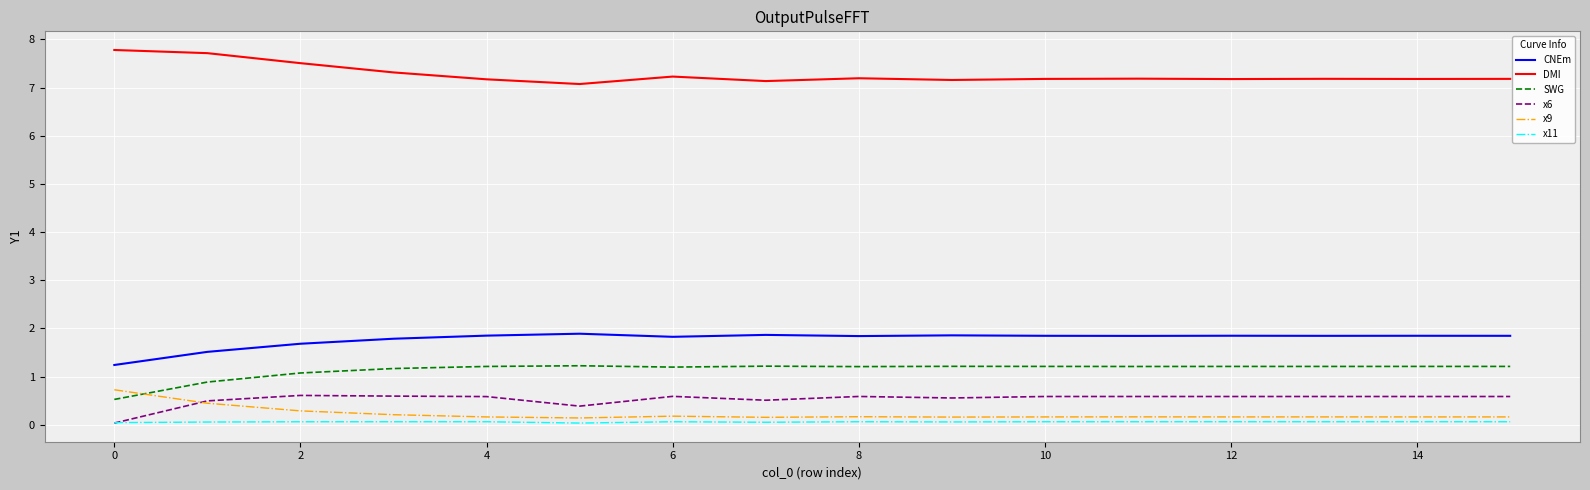

True or false: x6 and DMI intersect in this chart.

False